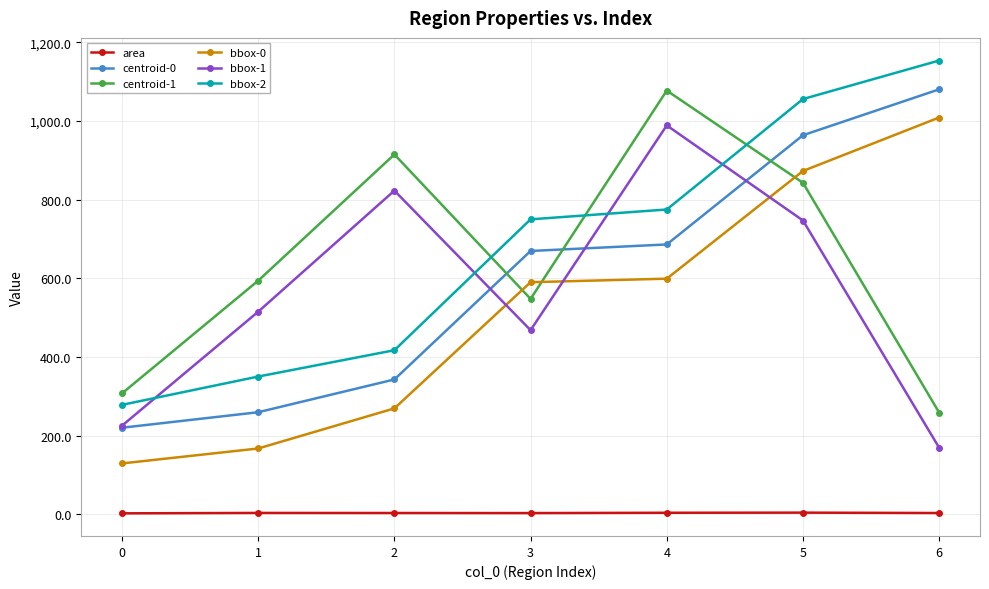

The bbox-1 series shows 515.0 at 1. True or false?

True